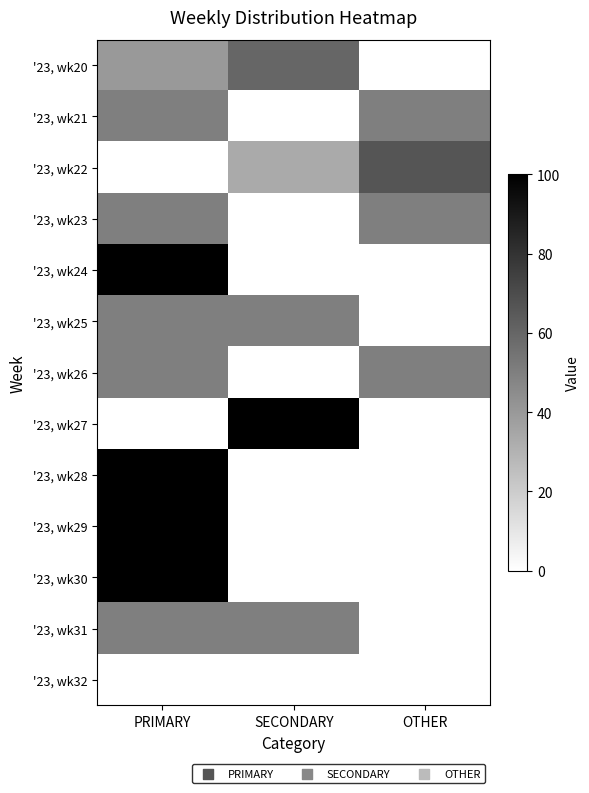

How many data points does each series have?

3